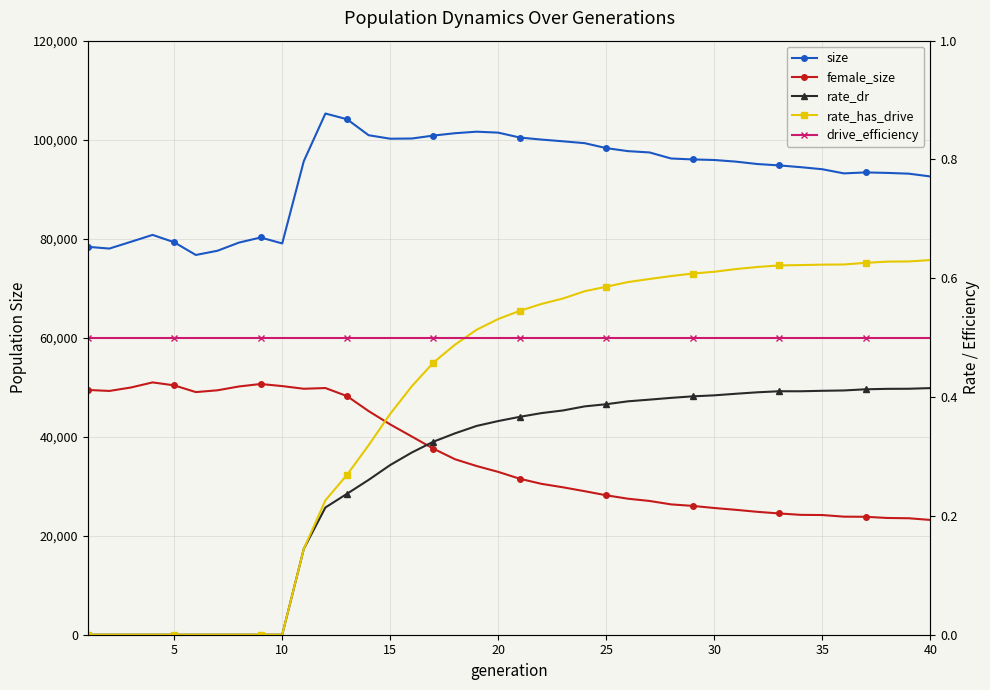

What is the difference between the maximum and second lowest values in the female_size series?

27441.0